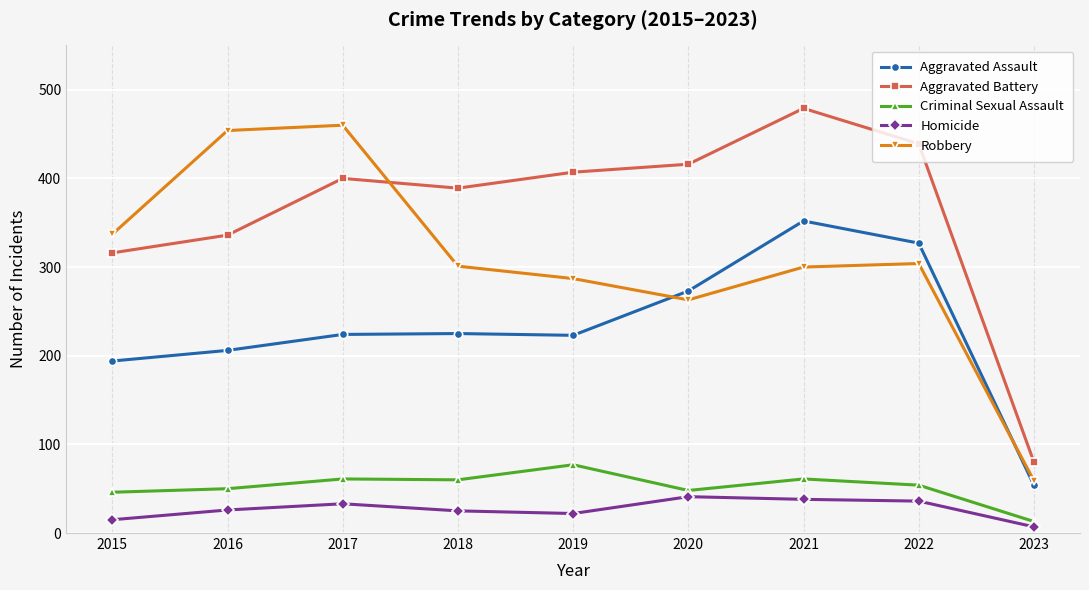

What is the sum of the Robbery values at 2023 and 2020?

322